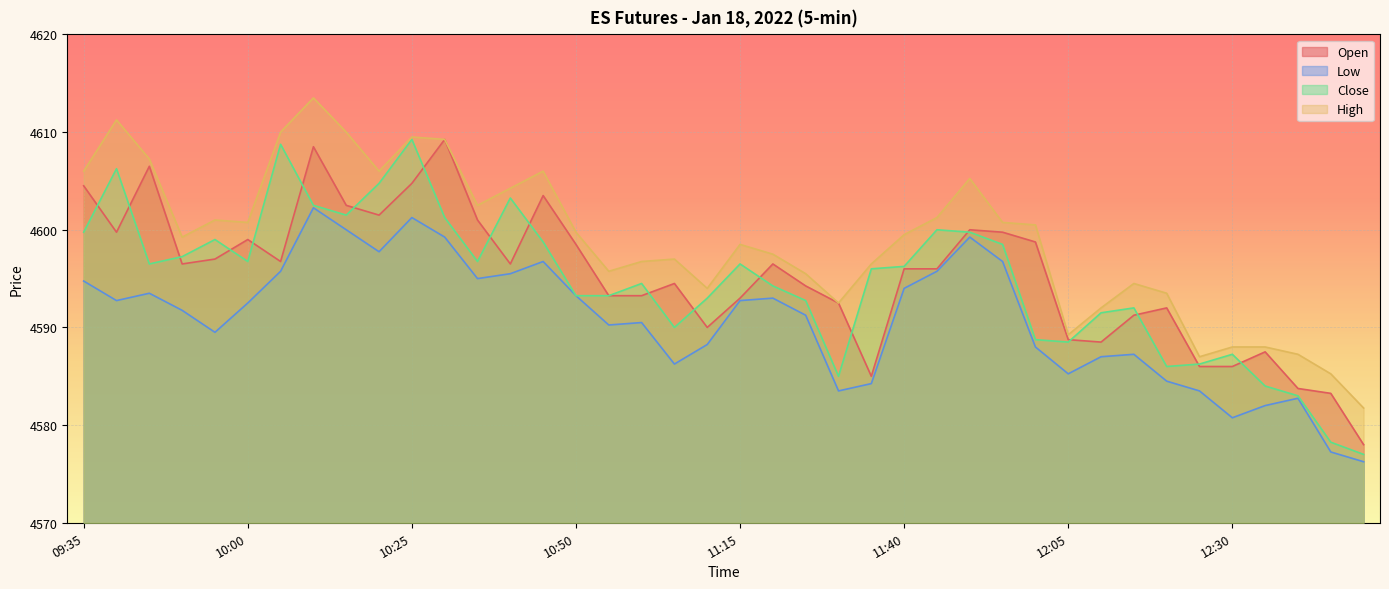

What is the total value across all series at 10:50?

18384.8